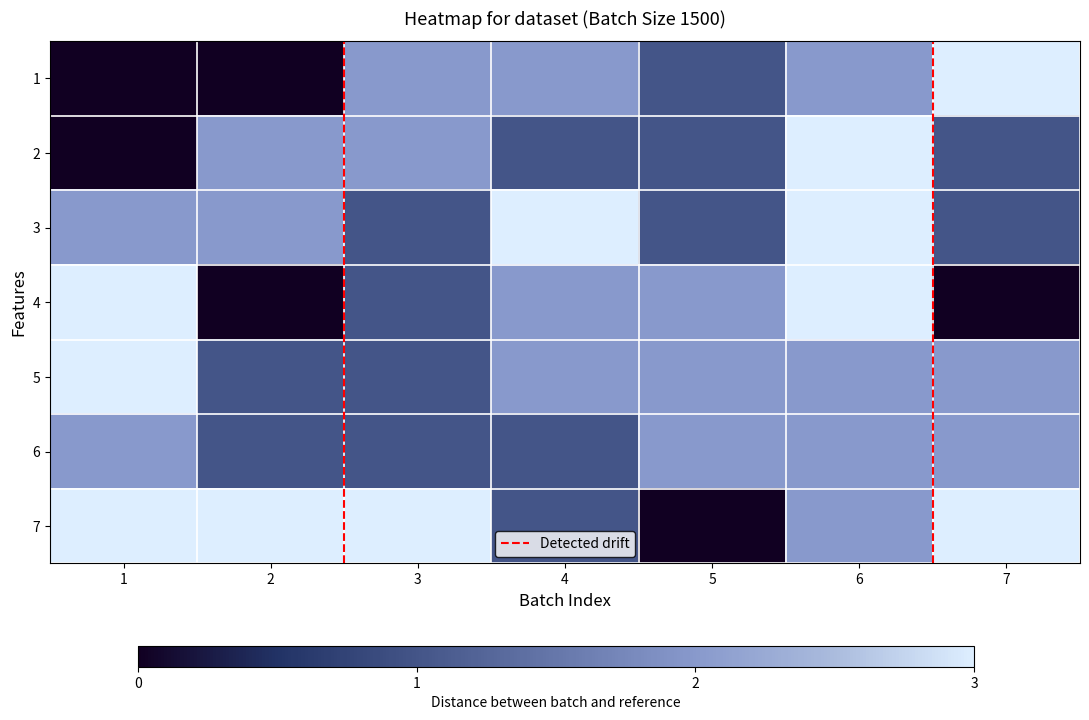

At which category does the chart reach its minimum across all series?

1